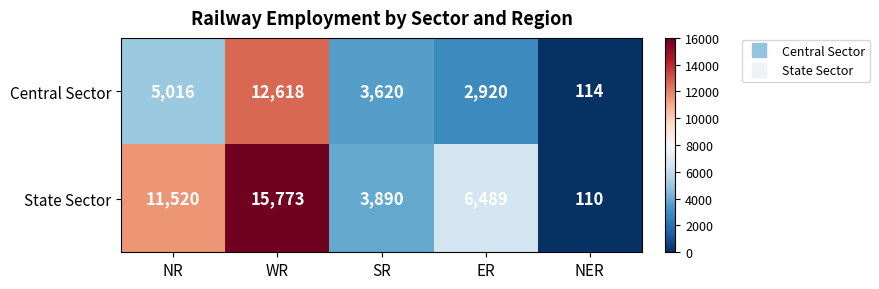

Which series has the largest total across all categories?

State Sector